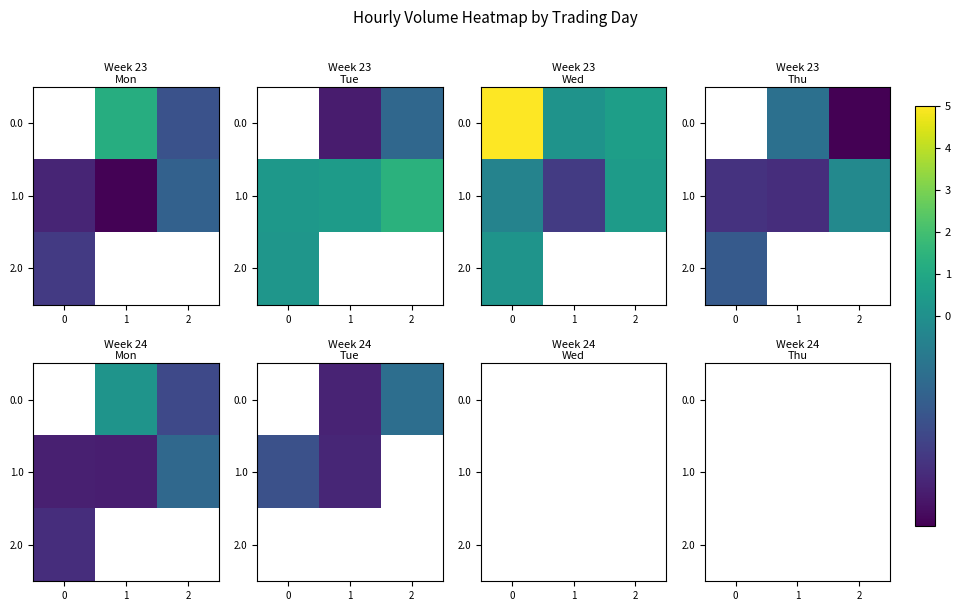

List the labels in order of 1.0 value, smallest first.

0, 1, 2